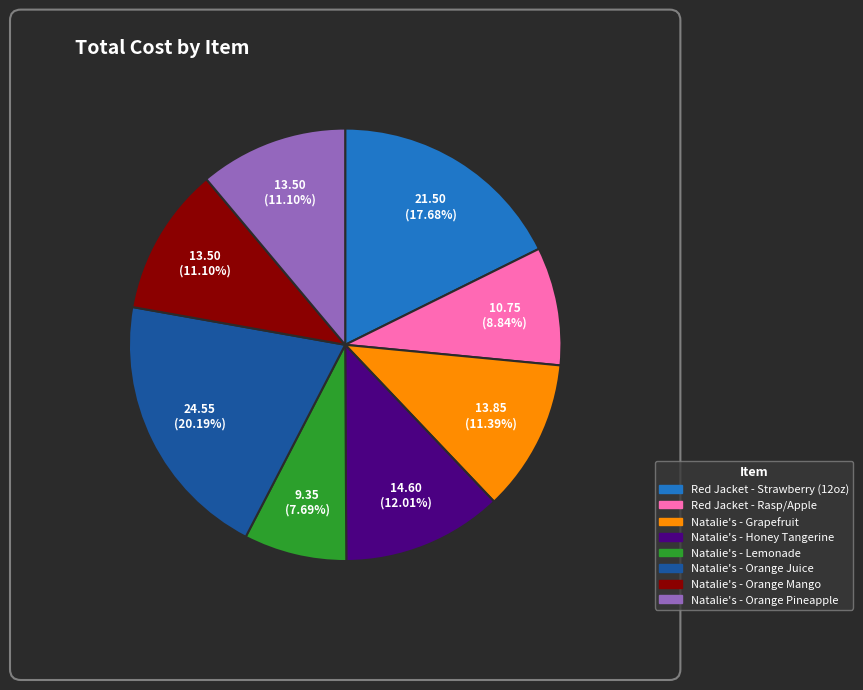

How many slices are in this pie chart?

8